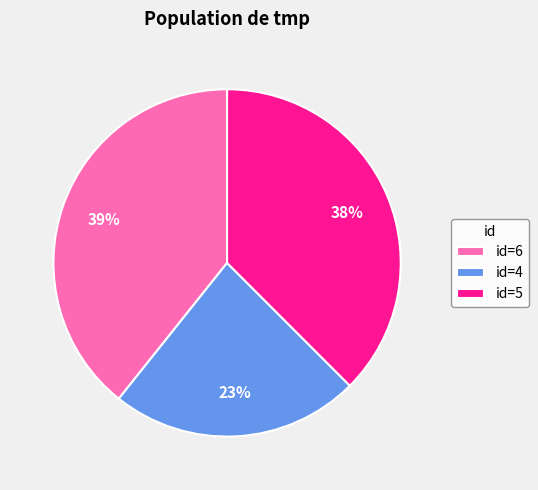

Is the sum of id=6 and id=4 greater than half?

Yes